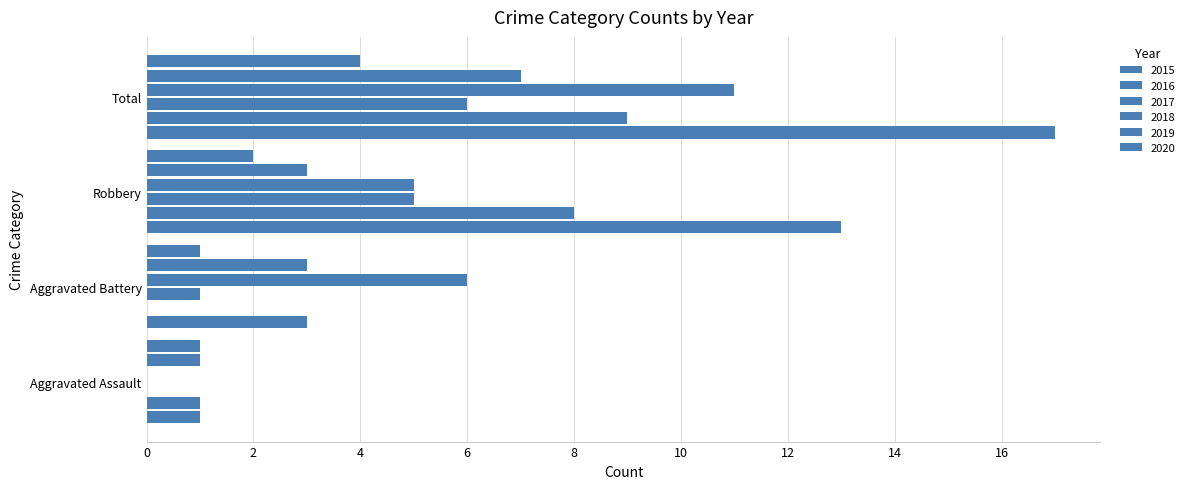

What is the difference between the second highest and minimum values in the 2018 series?

6